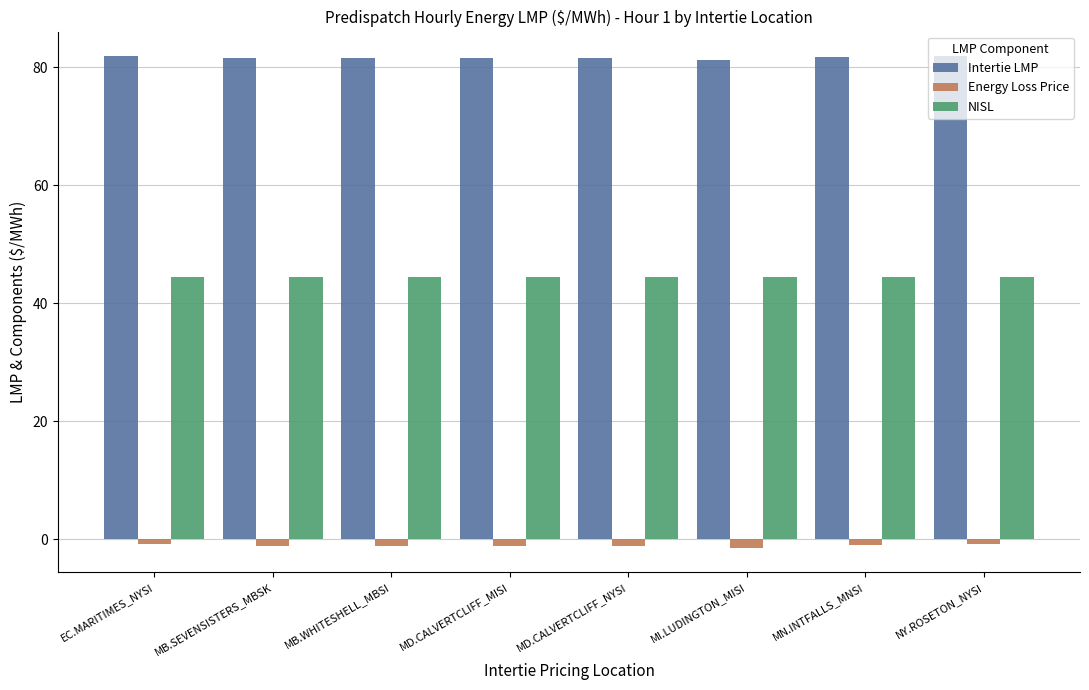

How many groups of bars are there?

8